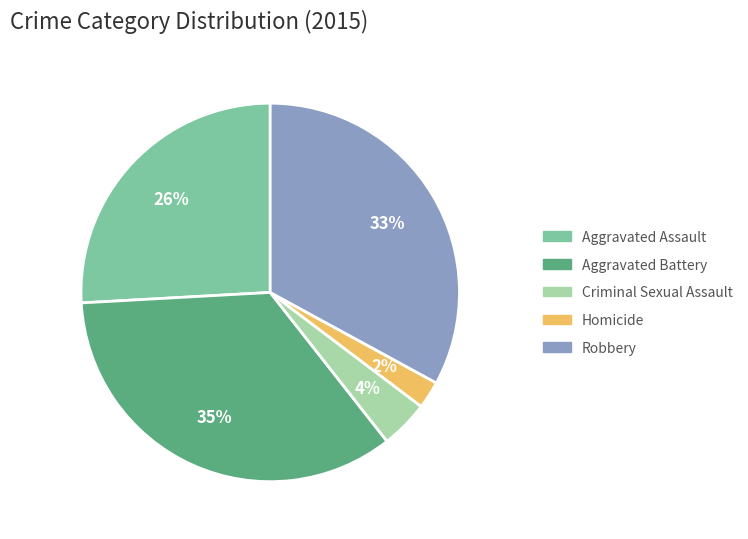

What is the largest slice in the pie chart?

Aggravated Battery